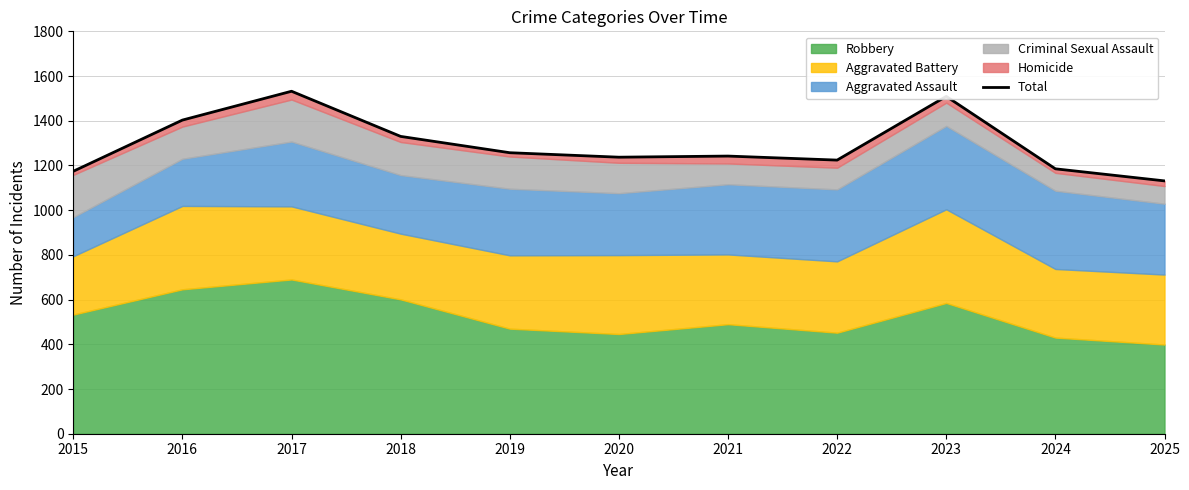

List the labels in order of value, largest first.

2017, 2023, 2016, 2018, 2019, 2021, 2020, 2022, 2024, 2015, 2025